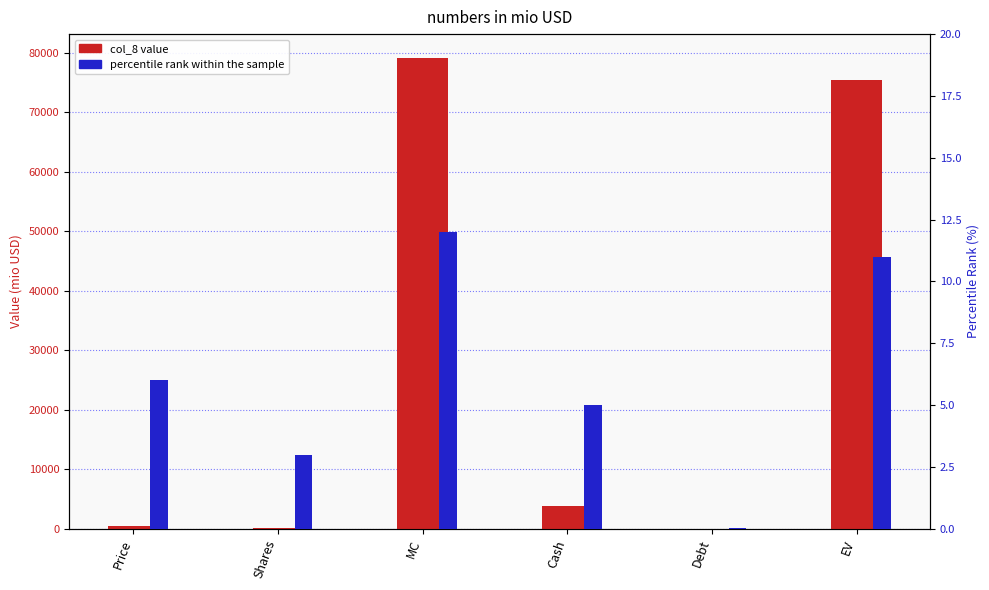

What are all the series names shown in the legend?

col_8 value, percentile rank within the sample